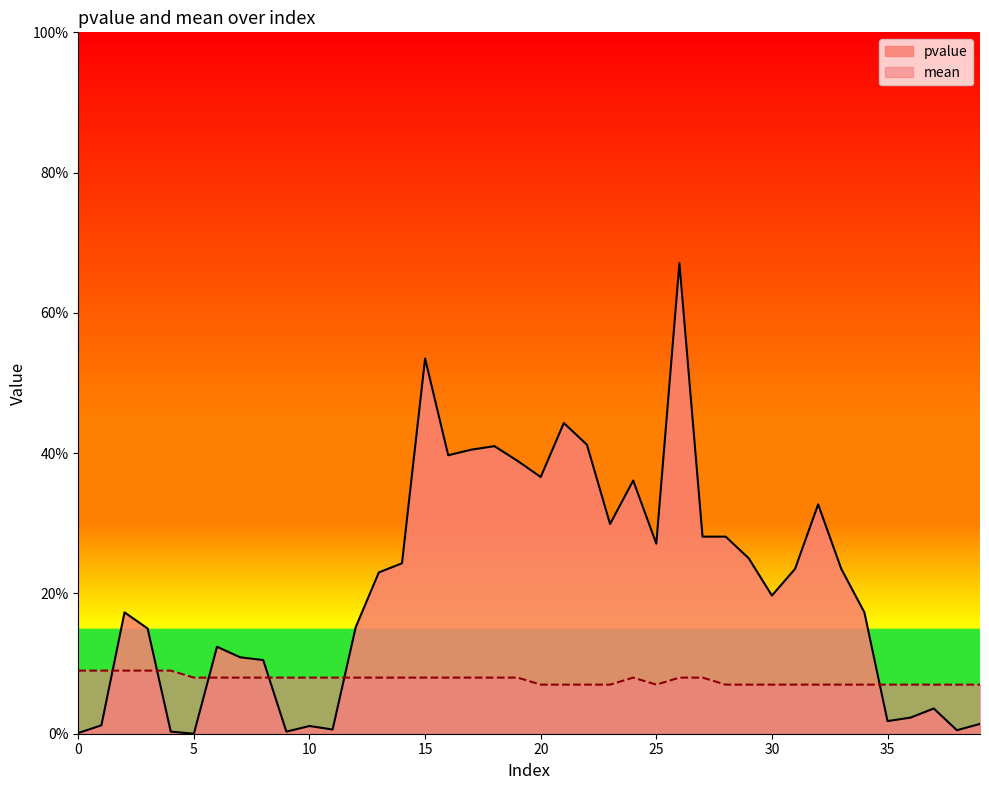

Rank the series by their average value, from highest to lowest.

pvalue, mean